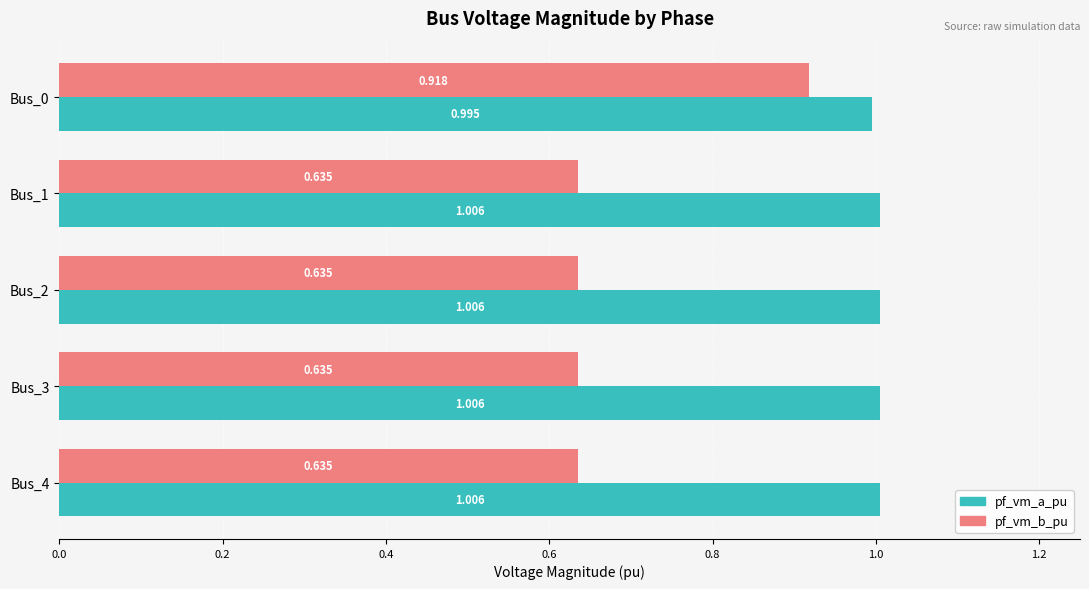

Which series has the largest total across all categories?

pf_vm_a_pu